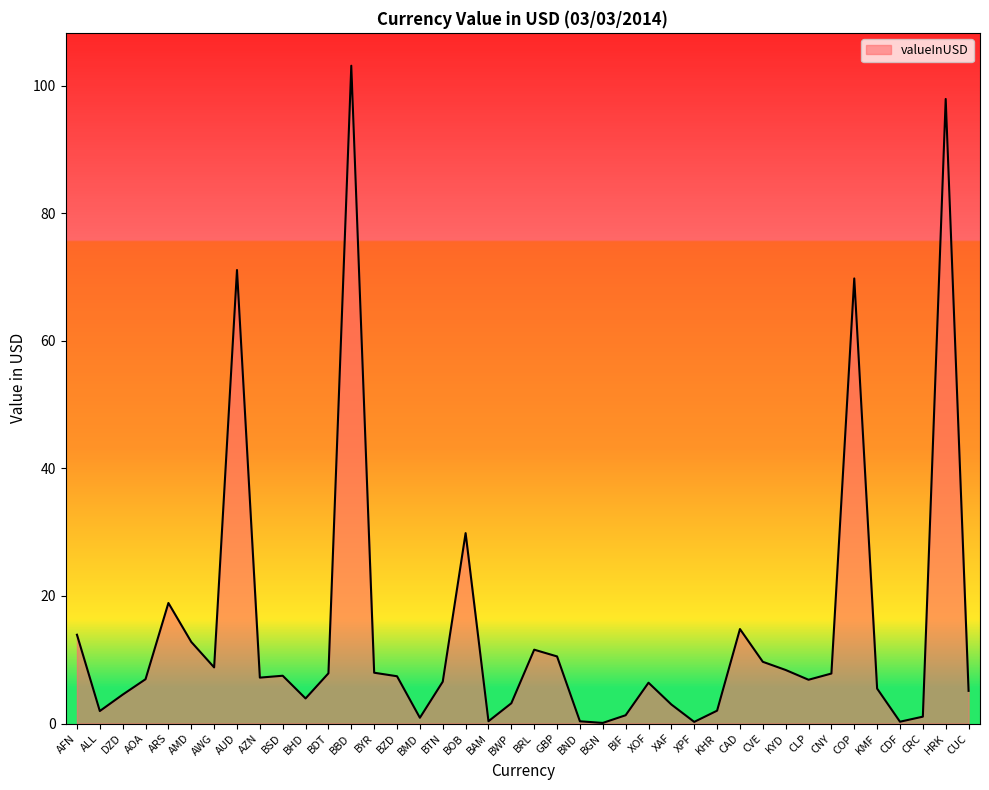

Does the chart have visible grid lines?

No